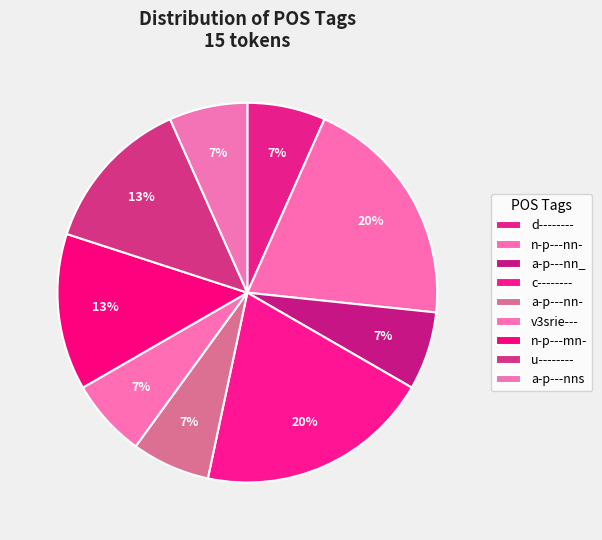

Count the number of slices in the pie.

9